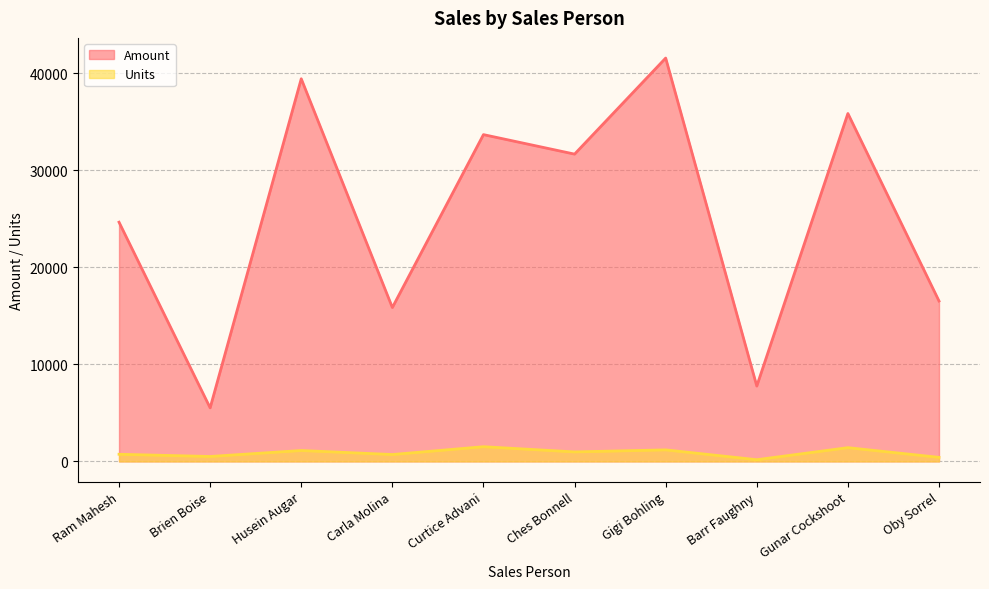

What is the spread (max minus min) of values at Ram Mahesh?

23912